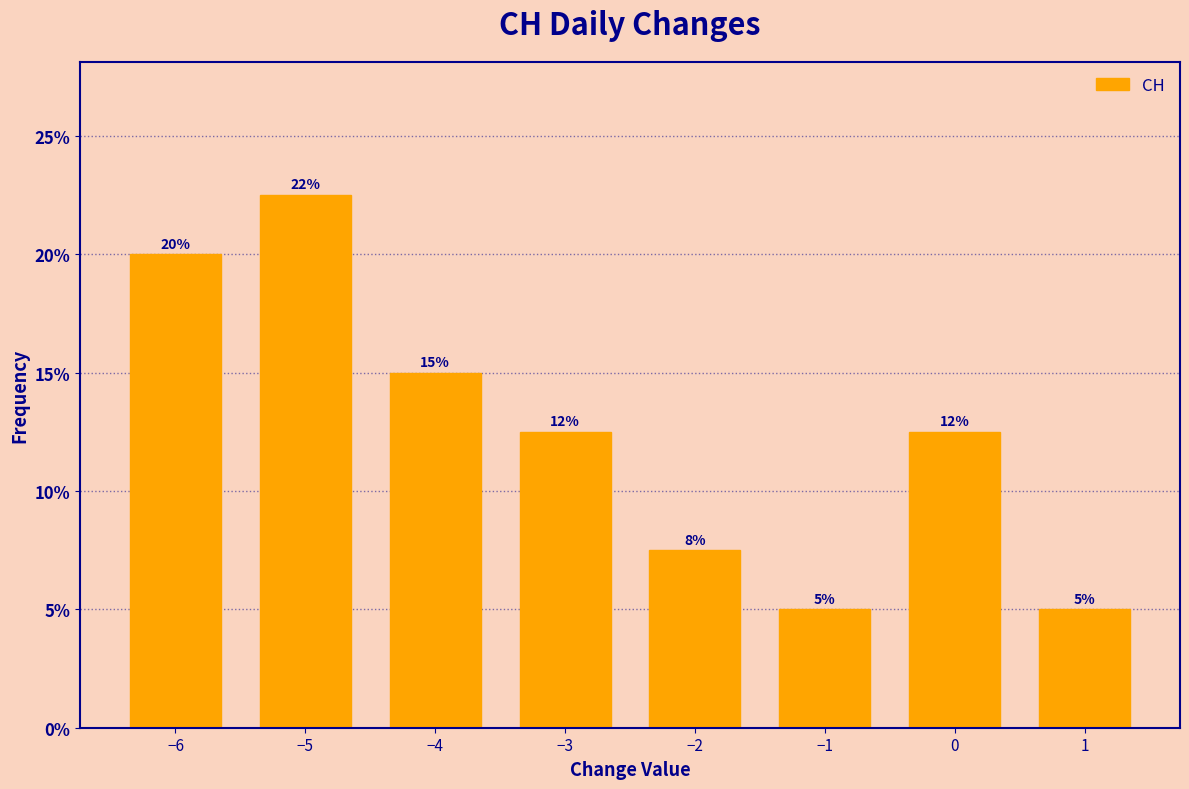

What is the difference between the values at −5 and −3?

10.0